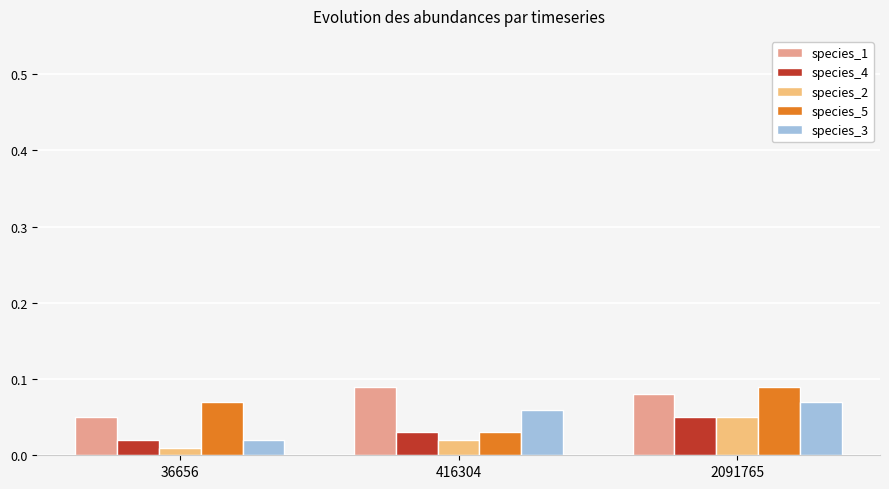

Are the bars horizontal?

No